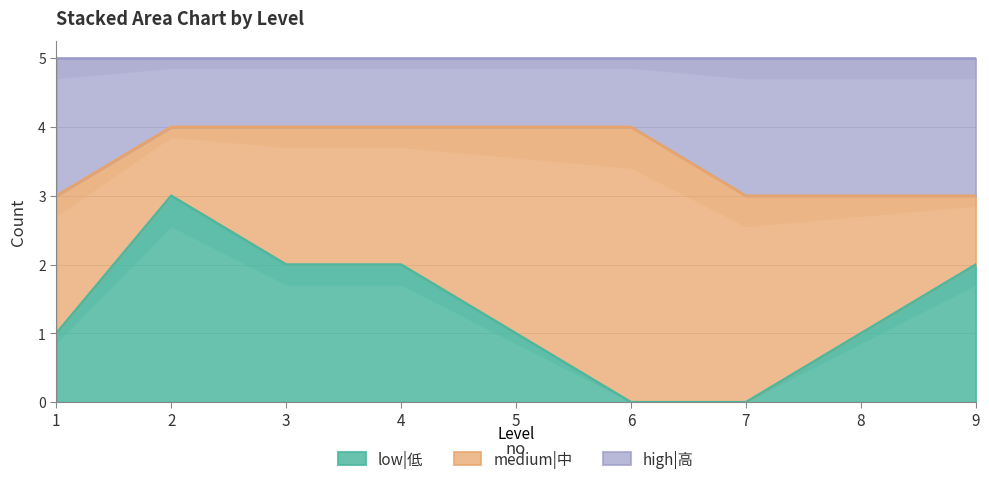

What is the value of the high|高 point at the 8th from the left?

3